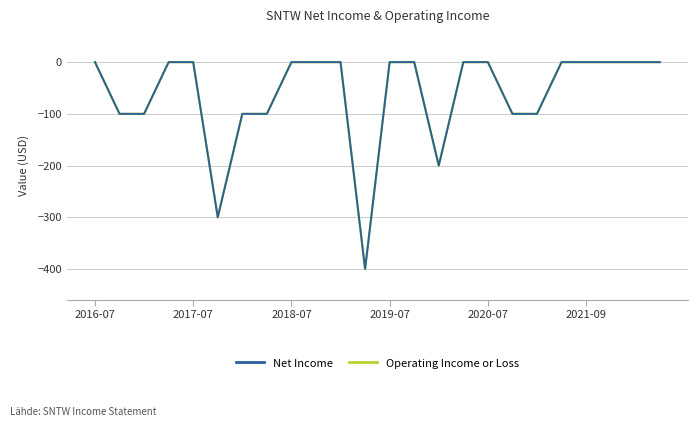

Reading left to right, extract all data points from this chart.

Net Income: 0	-100	-100	0	0	-300	-100	-100	0	0	0	-400	0	0	-200	0	0	-100	-100	0	0	0	0	0
Operating Income or Loss: 0	-100	-100	0	0	-300	-100	-100	0	0	0	-400	0	0	-200	0	0	-100	-100	0	0	0	0	0